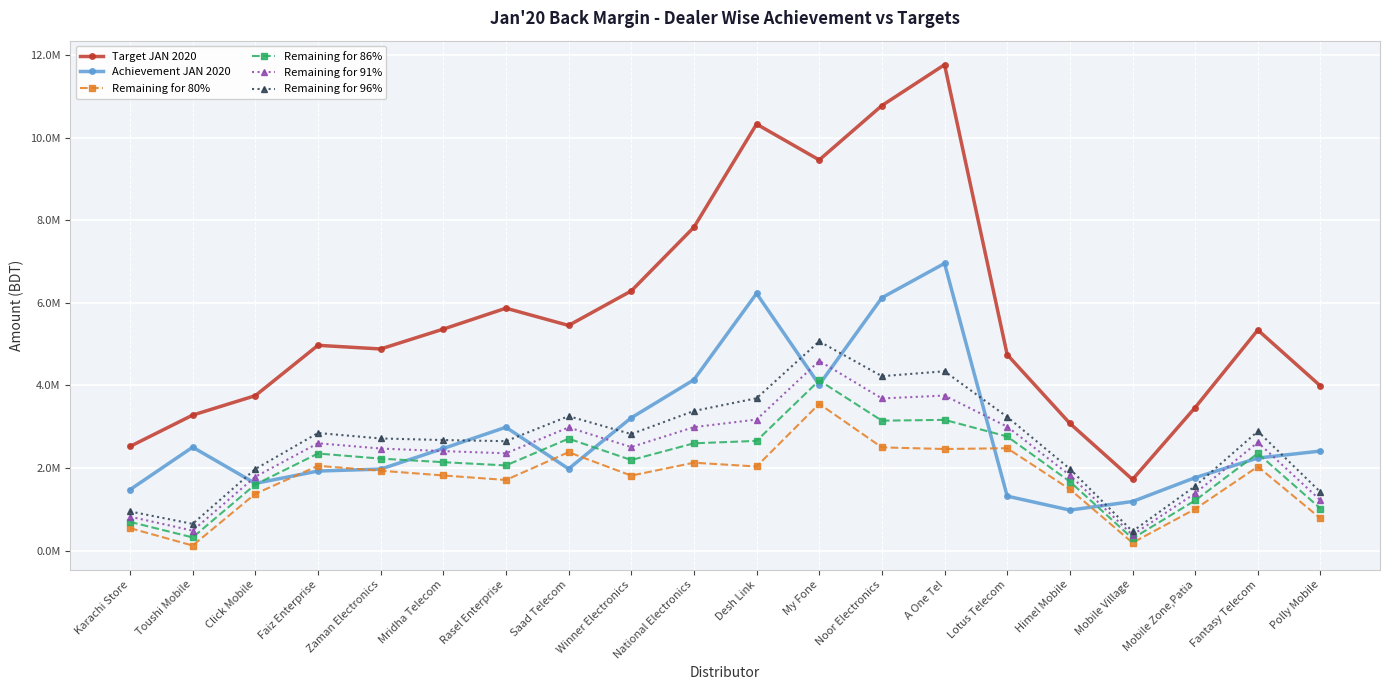

Reading right to left, transcribe all the data shown in this chart.

Target JAN 2020: Polly Mobile=3987981.0	Fantasy Telecom=5344484.5	Mobile Zone,Patia=3466322.8	Mobile Village=1721934.8	Himel Mobile=3082520.2	Lotus Telecom=4747651.3	A One Tel=11773878.7	Noor Electronics=10783538.0	My Fone=9465941.8	Desh Link=10334371.5	National Electronics=7834492.4	Winner Electronics=6290880.8	Saad Telecom=5455375.9	Rasel Enterprise=5873083.2	Mridha Telecom=5366217.8	Zaman Electronics=4885046.5	Faiz Enterprise=4973521.9	Click Mobile=3753157.5	Toushi Mobile=3282403.1	Karachi Store=2523075.5
Achievement JAN 2020: Polly Mobile=2411255.8	Fantasy Telecom=2241523.5	Mobile Zone,Patia=1766849.4	Mobile Village=1188083.3	Himel Mobile=980289.1	Lotus Telecom=1318245.0	A One Tel=6958513.3	Noor Electronics=6126715.5	My Fone=4018091.6	Desh Link=6230388.3	National Electronics=4138845.6	Winner Electronics=3216713.2	Saad Telecom=1980673.9	Rasel Enterprise=2988098.4	Mridha Telecom=2473590.0	Zaman Electronics=1973391.4	Faiz Enterprise=1926369.0	Click Mobile=1627323.3	Toushi Mobile=2504695.3	Karachi Store=1475098.5
Remaining for 80%: Polly Mobile=779129.0	Fantasy Telecom=2034064.1	Mobile Zone,Patia=1006208.8	Mobile Village=189464.5	Himel Mobile=1485727.0	Lotus Telecom=2479876.1	A One Tel=2460589.6	Noor Electronics=2500114.9	My Fone=3554661.9	Desh Link=2037108.8	National Electronics=2128748.3	Winner Electronics=1815991.5	Saad Telecom=2383626.8	Rasel Enterprise=1710368.2	Mridha Telecom=1819384.2	Zaman Electronics=1934645.9	Faiz Enterprise=2052448.5	Click Mobile=1375202.7	Toushi Mobile=121227.2	Karachi Store=543361.9
Remaining for 86%: Polly Mobile=1018407.9	Fantasy Telecom=2354733.2	Mobile Zone,Patia=1214188.1	Mobile Village=292780.6	Himel Mobile=1670678.2	Lotus Telecom=2764735.2	A One Tel=3167022.3	Noor Electronics=3147127.2	My Fone=4122618.4	Desh Link=2657171.1	National Electronics=2598817.9	Winner Electronics=2193444.3	Saad Telecom=2710949.4	Rasel Enterprise=2062753.1	Mridha Telecom=2141357.3	Zaman Electronics=2227748.7	Faiz Enterprise=2350859.9	Click Mobile=1600392.1	Toushi Mobile=318171.4	Karachi Store=694746.4
Remaining for 91%: Polly Mobile=1217806.9	Fantasy Telecom=2621957.4	Mobile Zone,Patia=1387504.3	Mobile Village=378877.3	Himel Mobile=1824804.2	Lotus Telecom=3002117.7	A One Tel=3755716.2	Noor Electronics=3686304.1	My Fone=4595915.5	Desh Link=3173889.7	National Electronics=2990542.5	Winner Electronics=2507988.4	Saad Telecom=2983718.2	Rasel Enterprise=2356407.3	Mridha Telecom=2409668.2	Zaman Electronics=2472001.0	Faiz Enterprise=2599535.9	Click Mobile=1788050.0	Toushi Mobile=482291.6	Karachi Store=820900.2
Remaining for 96%: Polly Mobile=1417206.0	Fantasy Telecom=2889181.7	Mobile Zone,Patia=1560820.4	Mobile Village=464974.1	Himel Mobile=1978930.2	Lotus Telecom=3239500.3	A One Tel=4344410.2	Noor Electronics=4225481.0	My Fone=5069212.6	Desh Link=3690608.3	National Electronics=3382267.1	Winner Electronics=2822532.4	Saad Telecom=3256487.0	Rasel Enterprise=2650061.5	Mridha Telecom=2677979.0	Zaman Electronics=2716253.3	Faiz Enterprise=2848212.0	Click Mobile=1975707.9	Toushi Mobile=646411.7	Karachi Store=947054.0